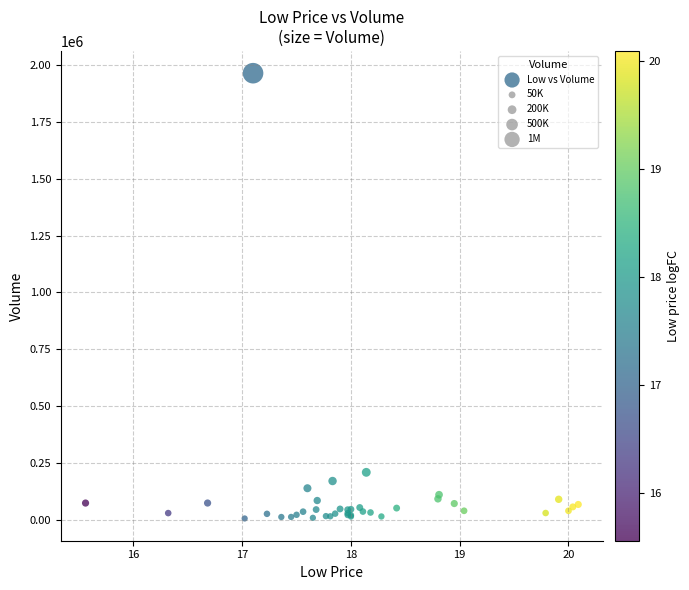

What Y value in the scatter plot is closest to 984950?

209400